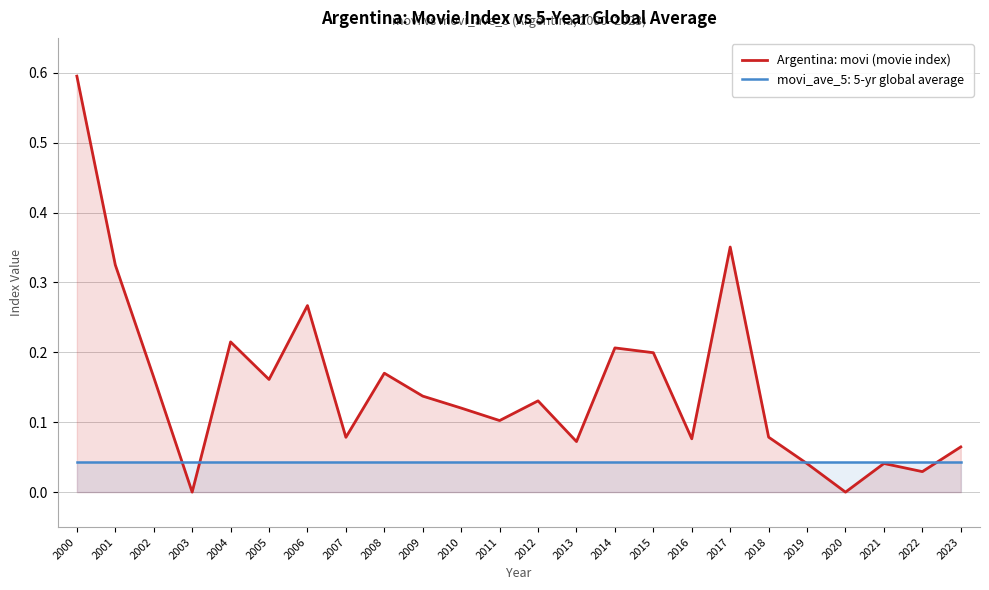

At which category does the data reach its first local peak?

2004